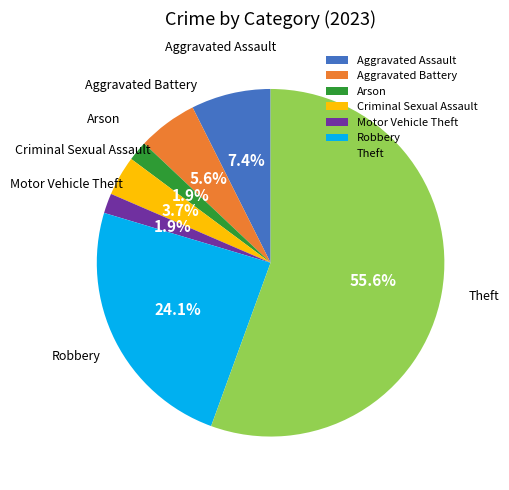

Which slice is the largest?

Theft